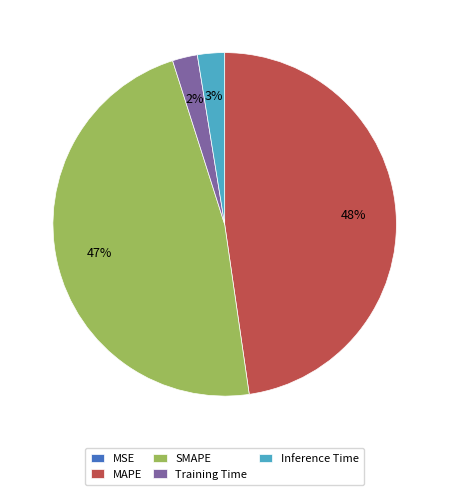

What percentage is the MAPE slice, to the nearest percent?

48%